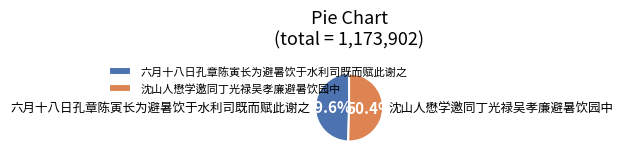

What is the majority slice?

沈山人懋学邀同丁光禄吴孝廉避暑饮园中